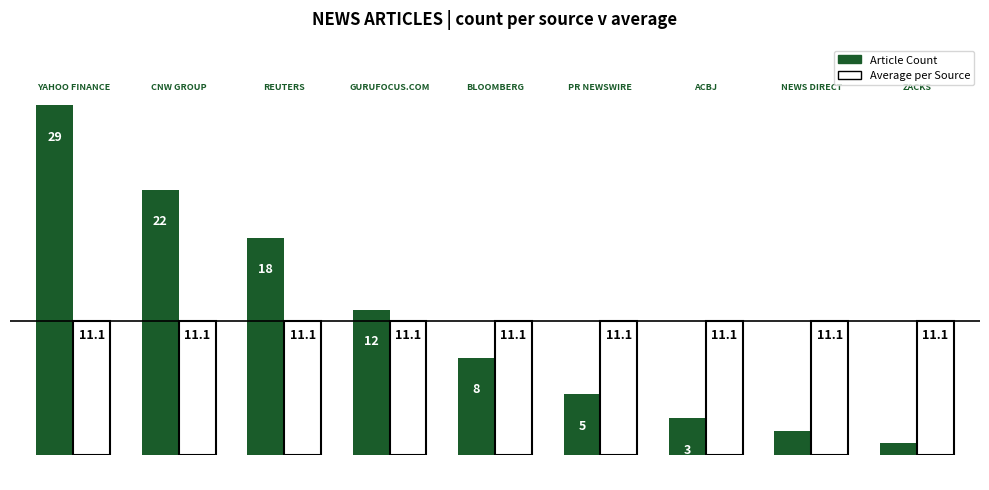

What is the greatest value displayed?

29.0